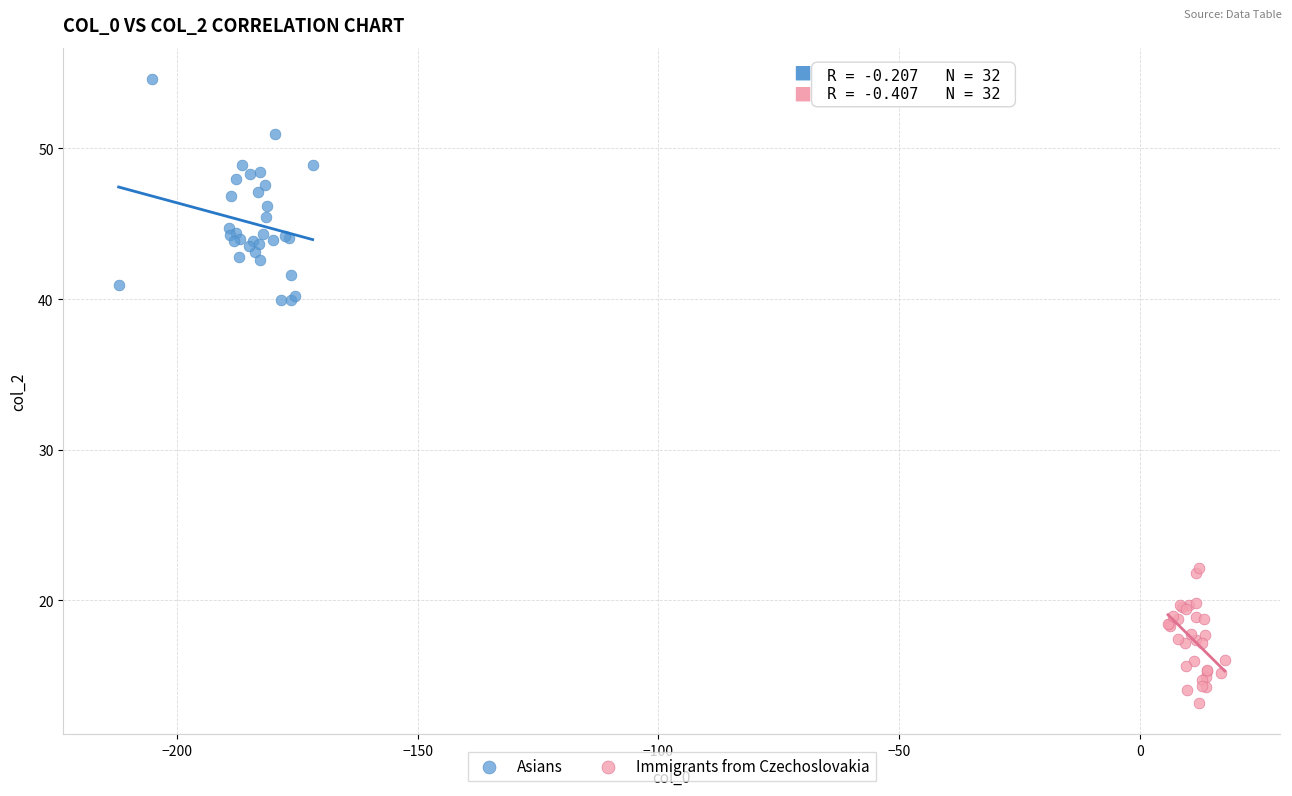

Which series contains the lowest Y value?

Immigrants from Czechoslovakia